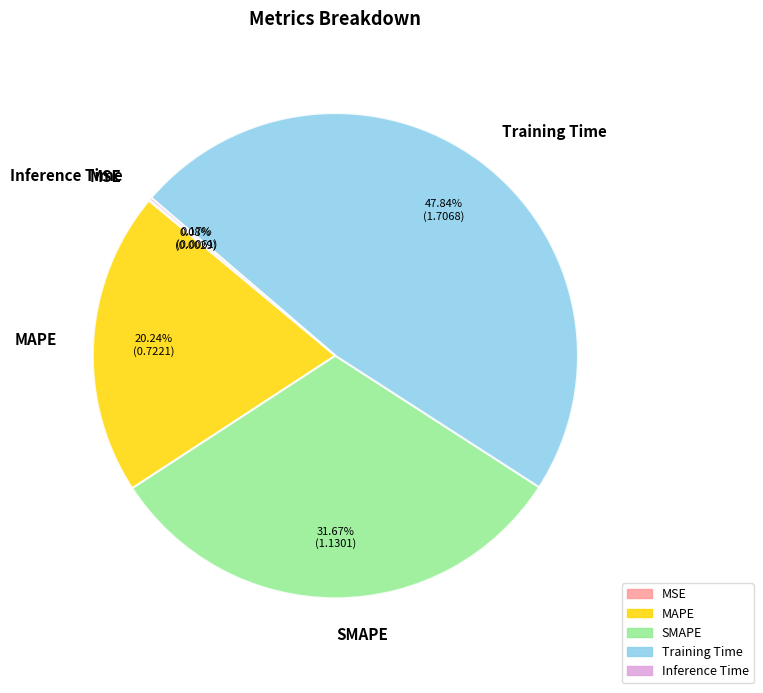

Which category has the biggest portion of the pie?

Training Time